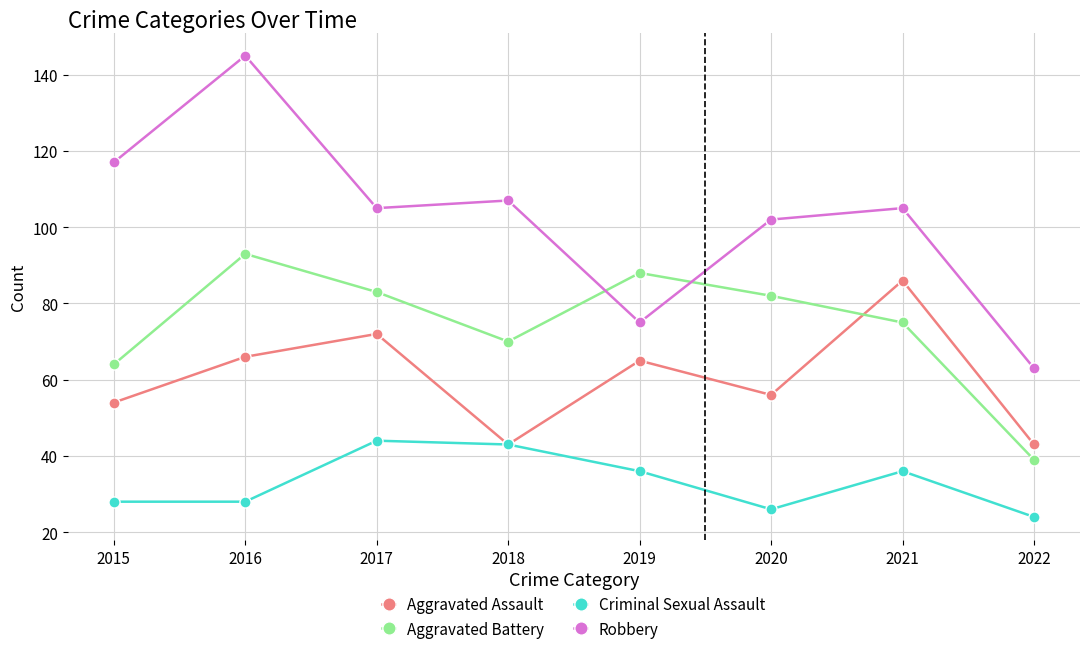

Is the value of Aggravated Battery at 2019 greater than the value of Aggravated Assault at 2020?

Yes